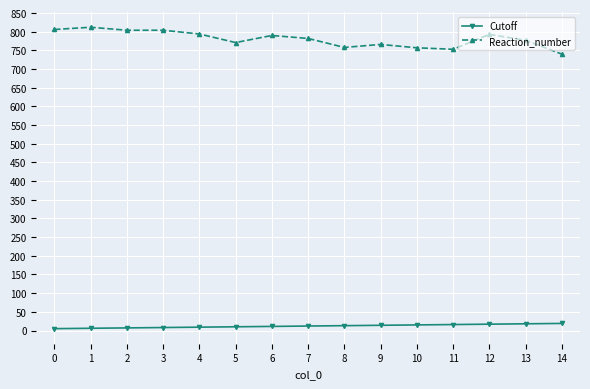

What is the difference between the Reaction_number values at 3 and 13?

27